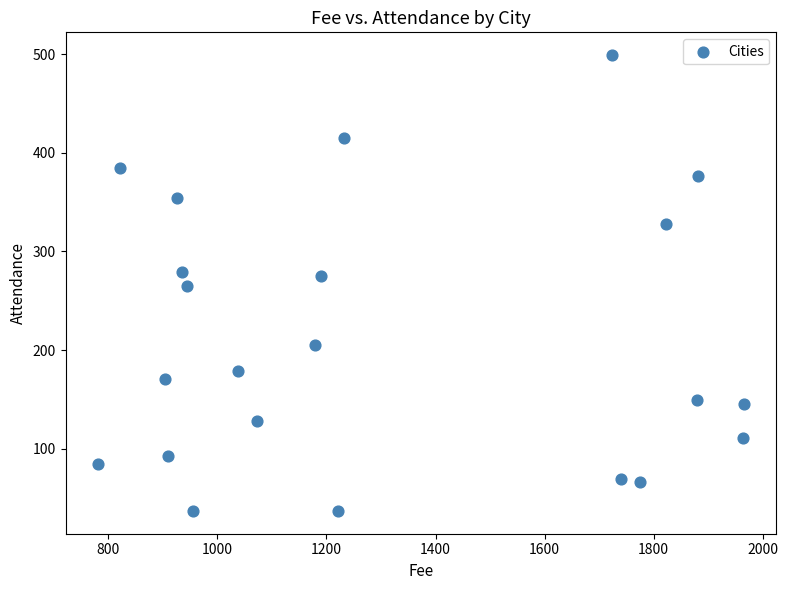

What is the range of Y values (max minus min)?

462